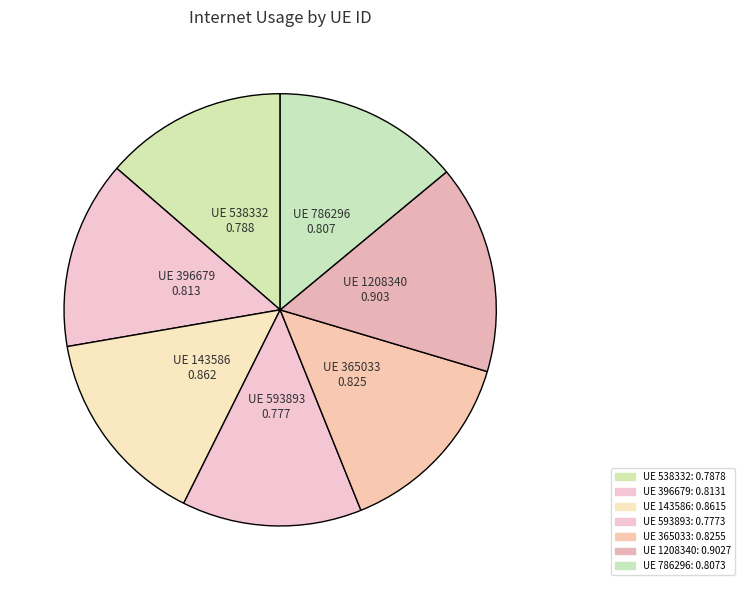

Count the number of slices in the pie.

7